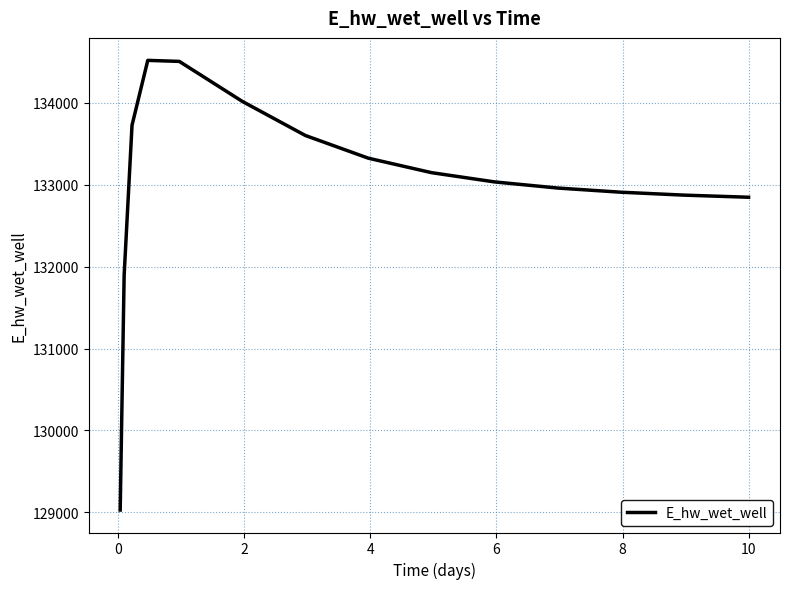

What is the difference between the maximum and minimum values?

5488.1